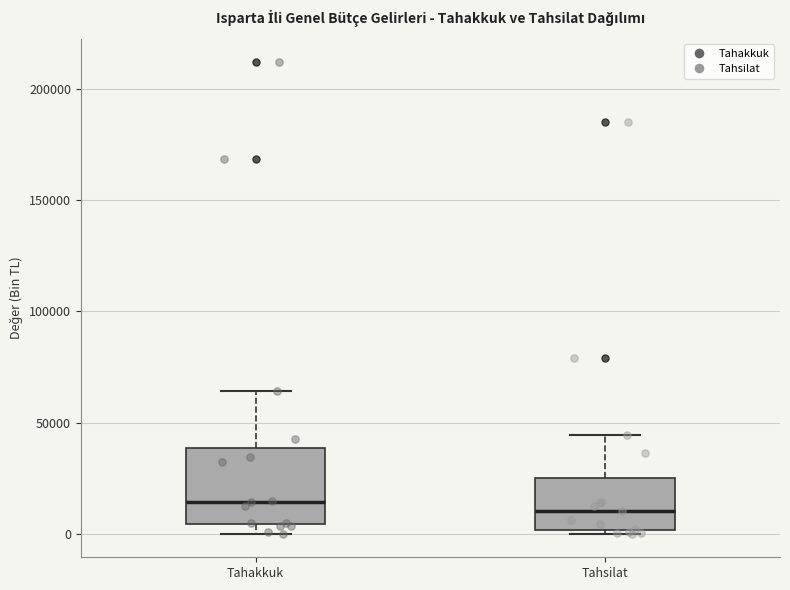

Reading left to right, transcribe this box plot: for each box, give where its median line is, the range the box spans, and where its two whiskers end, as read against the y-axis. The values are not printed on the chart, so give them approximately, as read against the axis.

Tahakkuk: median 15000, box 5000 to 40000, whiskers 0 to 65000
Tahsilat: median 10000, box 0 to 25000, whiskers 0 (just below the box's lower edge) to 45000